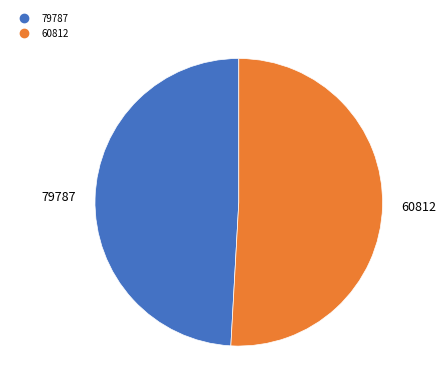

Which category has the biggest portion of the pie?

60812